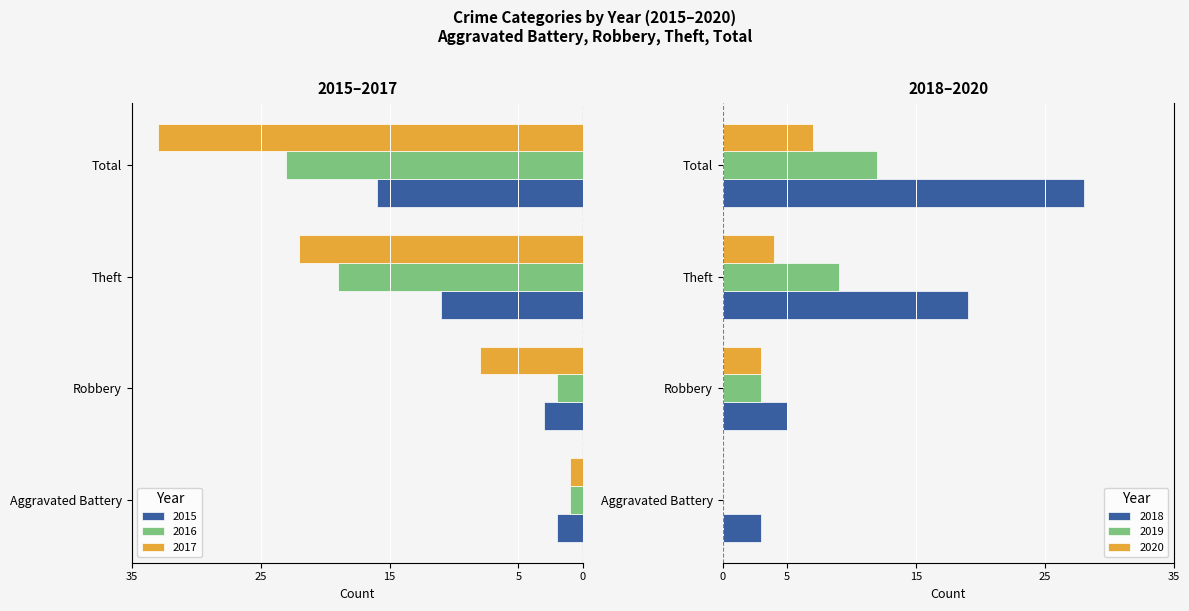

How many categories are shown in the chart?

4